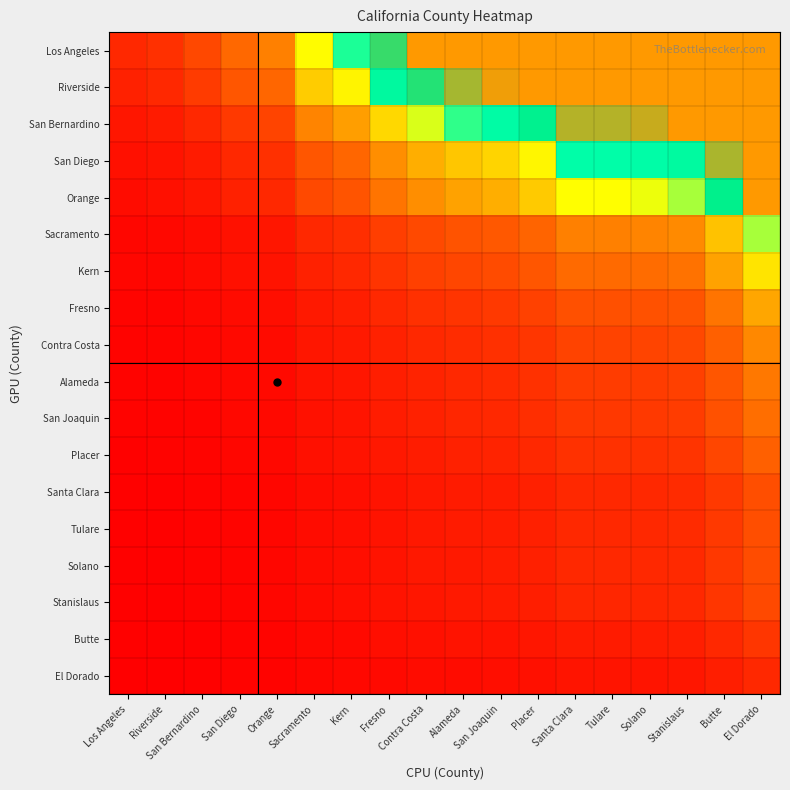

What is the spread (max minus min) of values at Orange?

0.3